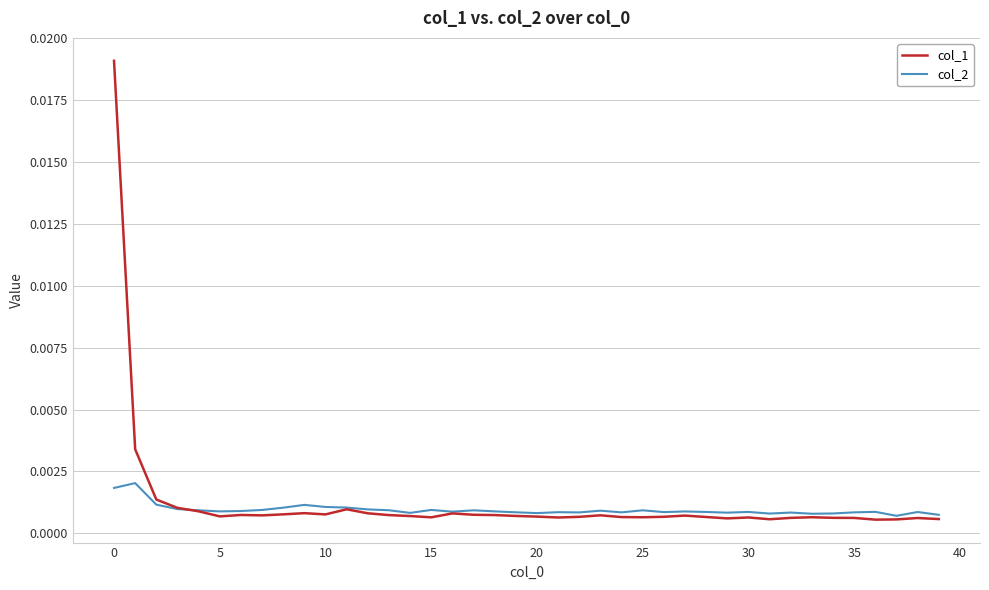

Which series has the widest spread of values?

col_1